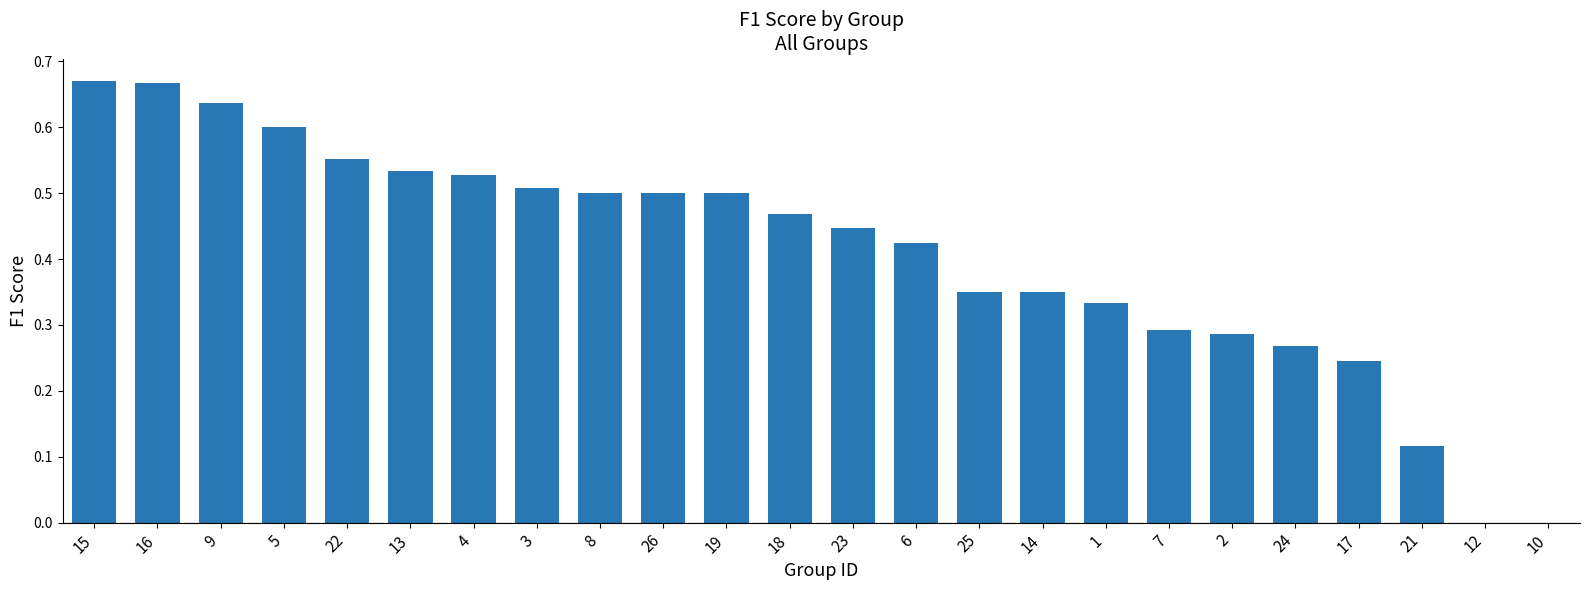

What is the change in value from 26 to 17?

-0.3